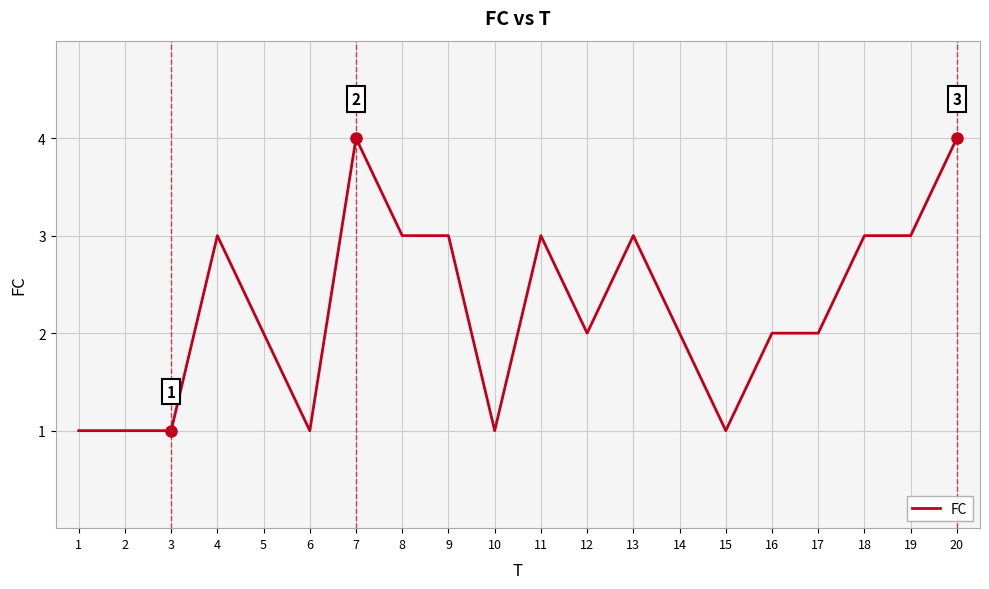

How many lines are shown in the chart?

1